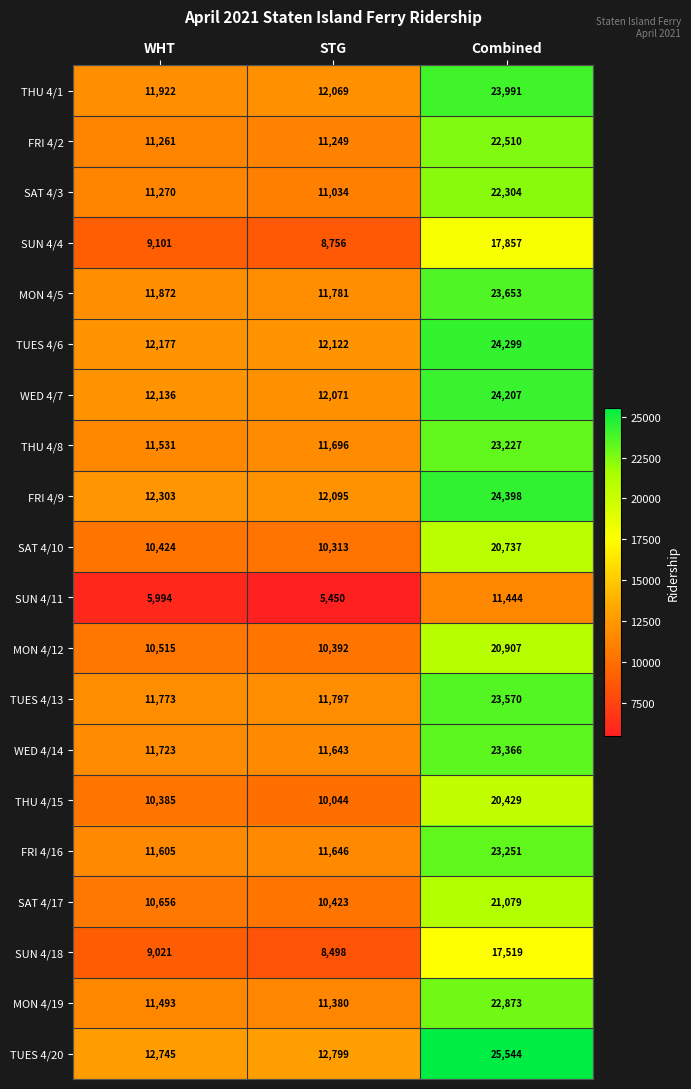

What is the difference between the highest and lowest values at WHT?

6751